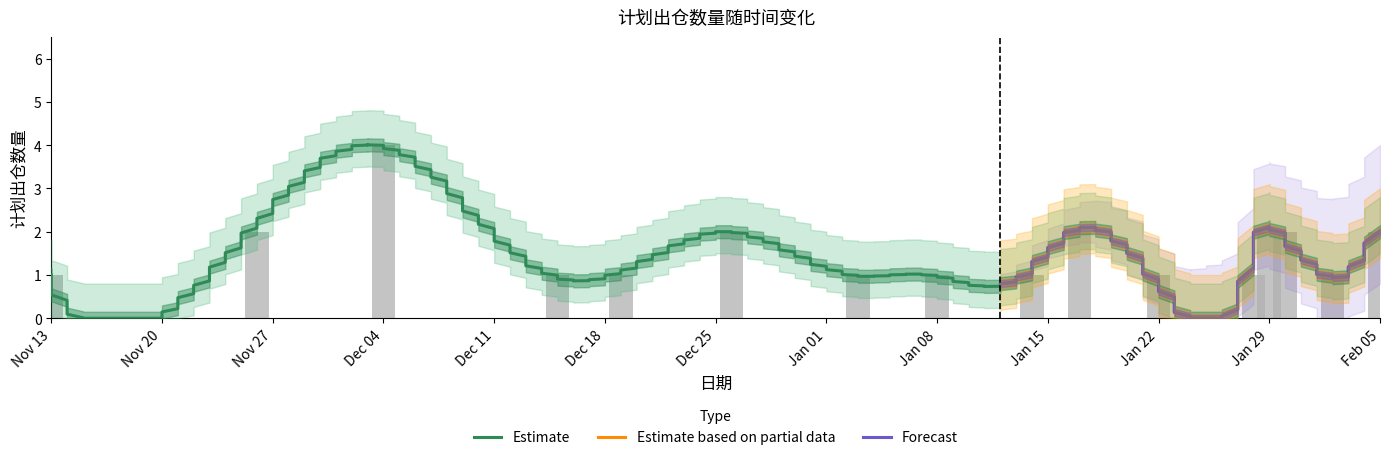

List the labels in order of value, largest first.

2012-12-04, 2012-11-26, 2013-01-29, 2013-01-30, 2013-02-05, 2012-11-13, 2012-12-15, 2012-12-19, 2012-12-26, 2012-12-26, 2013-01-03, 2013-01-08, 2013-01-14, 2013-01-17, 2013-01-17, 2013-01-22, 2013-01-28, 2013-02-02